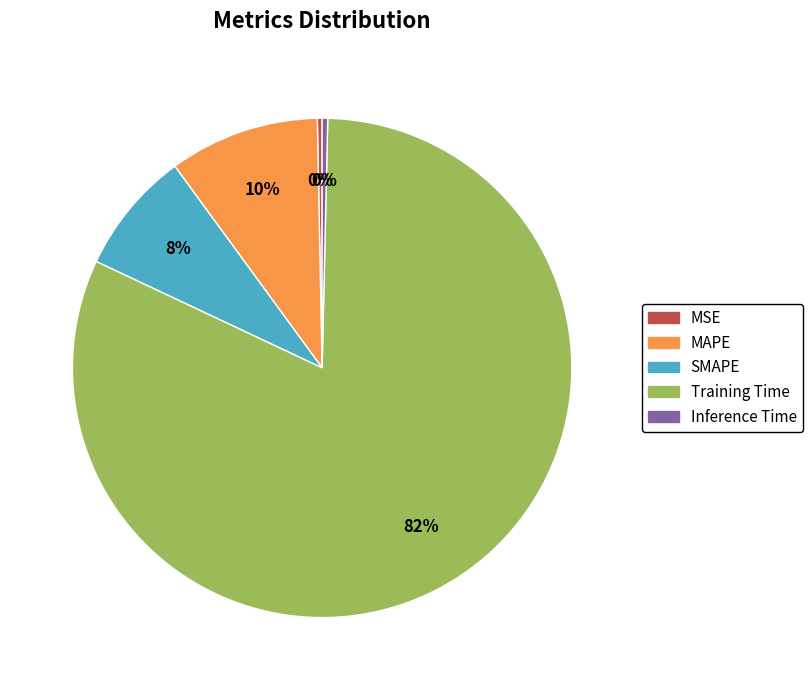

True or false: Inference Time accounts for 10% of the total.

False